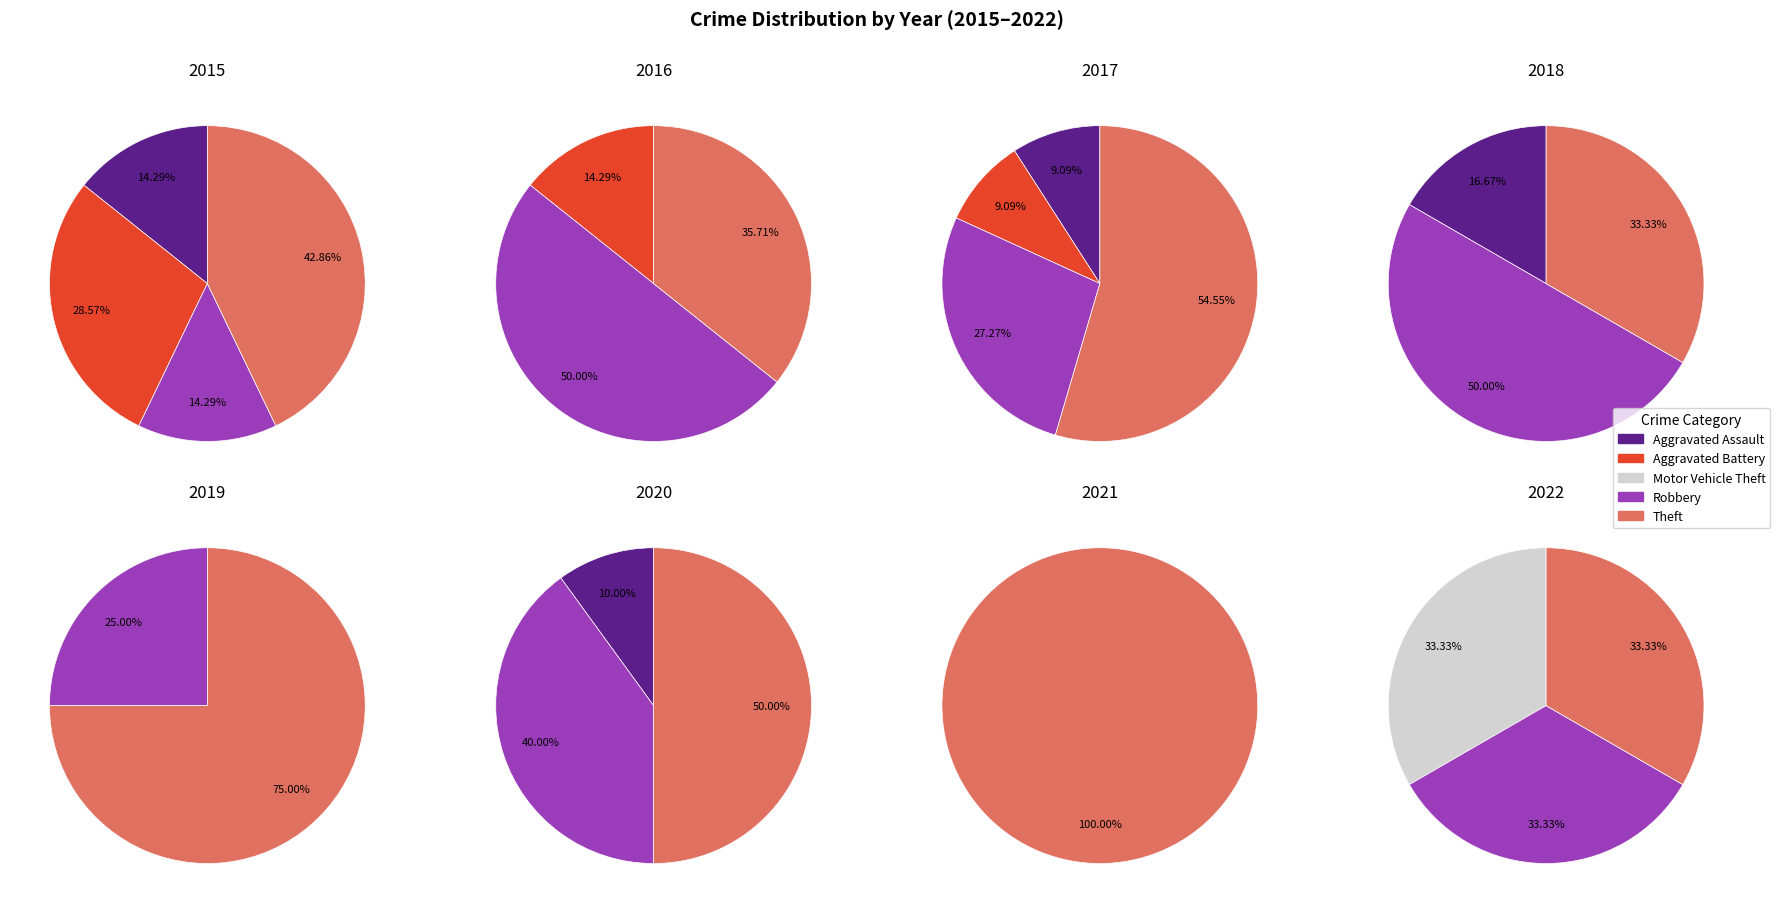

Count the number of slices in the pie.

5